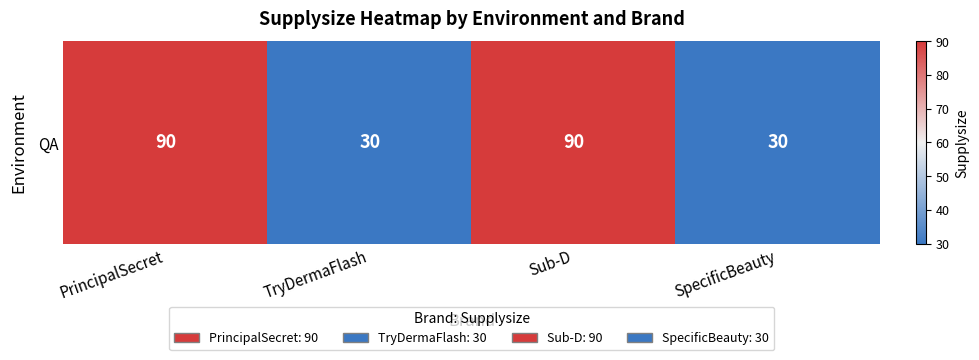

What is the greatest value displayed?

90